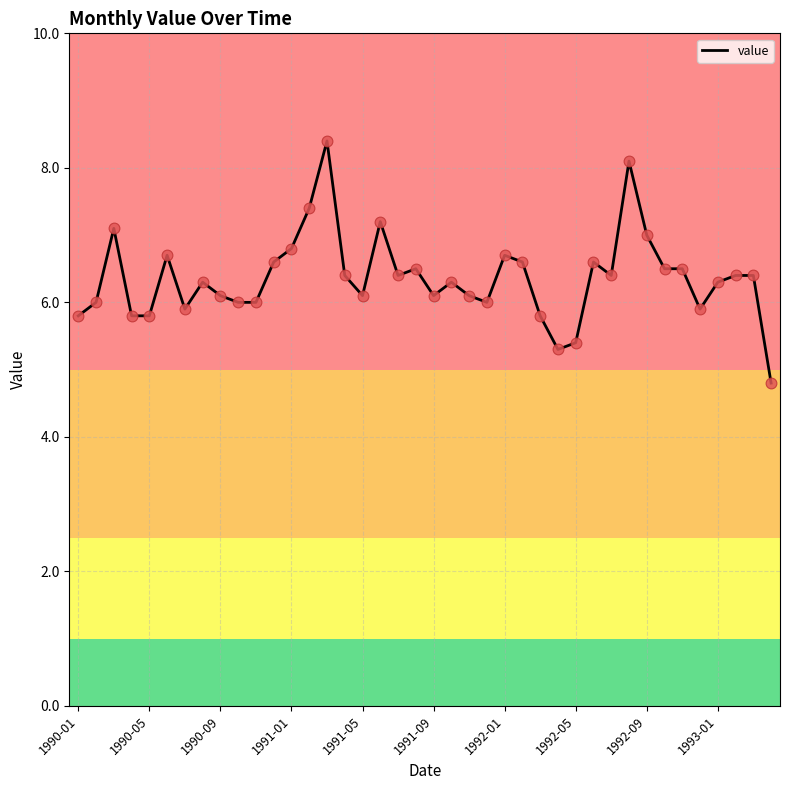

What is the maximum value shown in the chart?

8.4